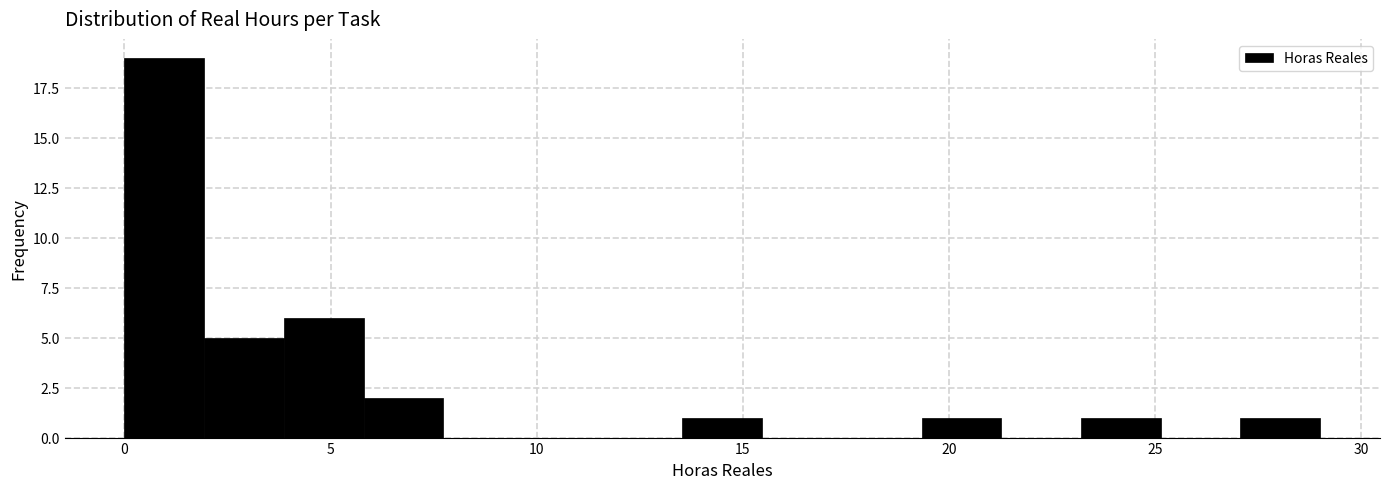

Around what value on the x-axis is the tallest bar? Give the approximate position of its centre, as read against the axis.

1.0